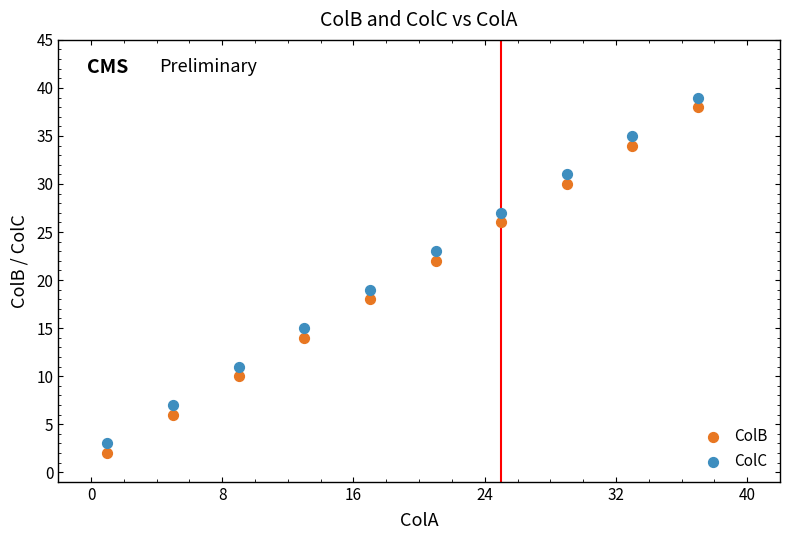

What are all the series names shown in the legend?

ColB, ColC